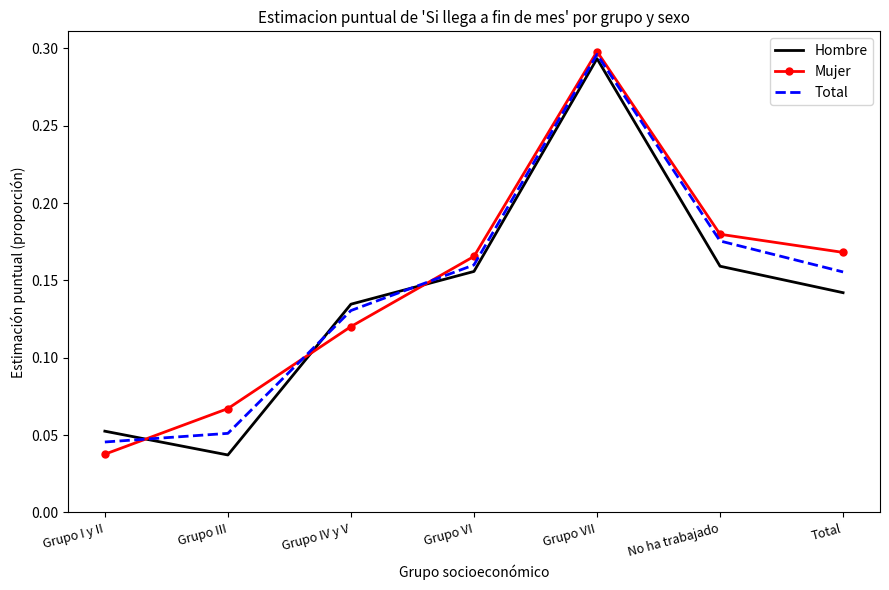

Which label corresponds to the largest value in the chart?

Grupo VII